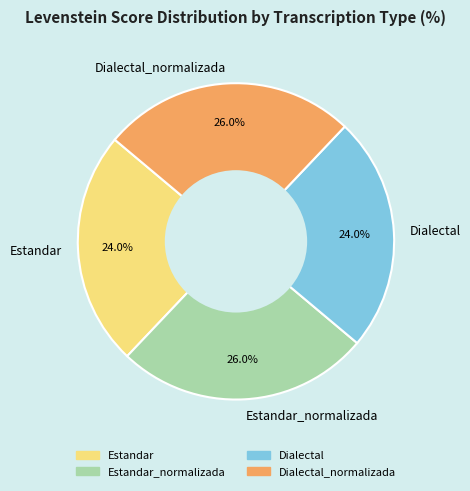

To the nearest percent, what portion does Estandar_normalizada represent?

26%